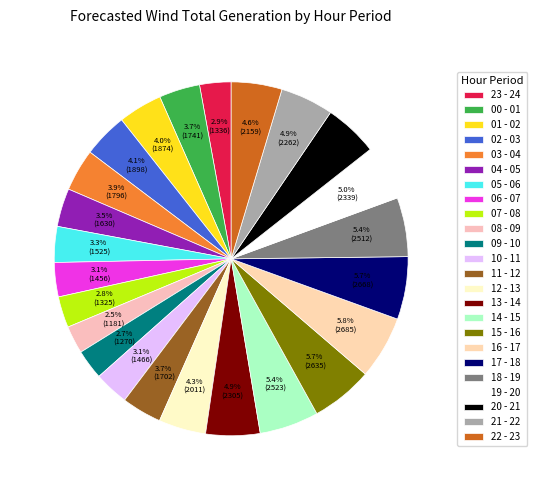

What percentage is NOT represented by 15 - 16?

94.3%